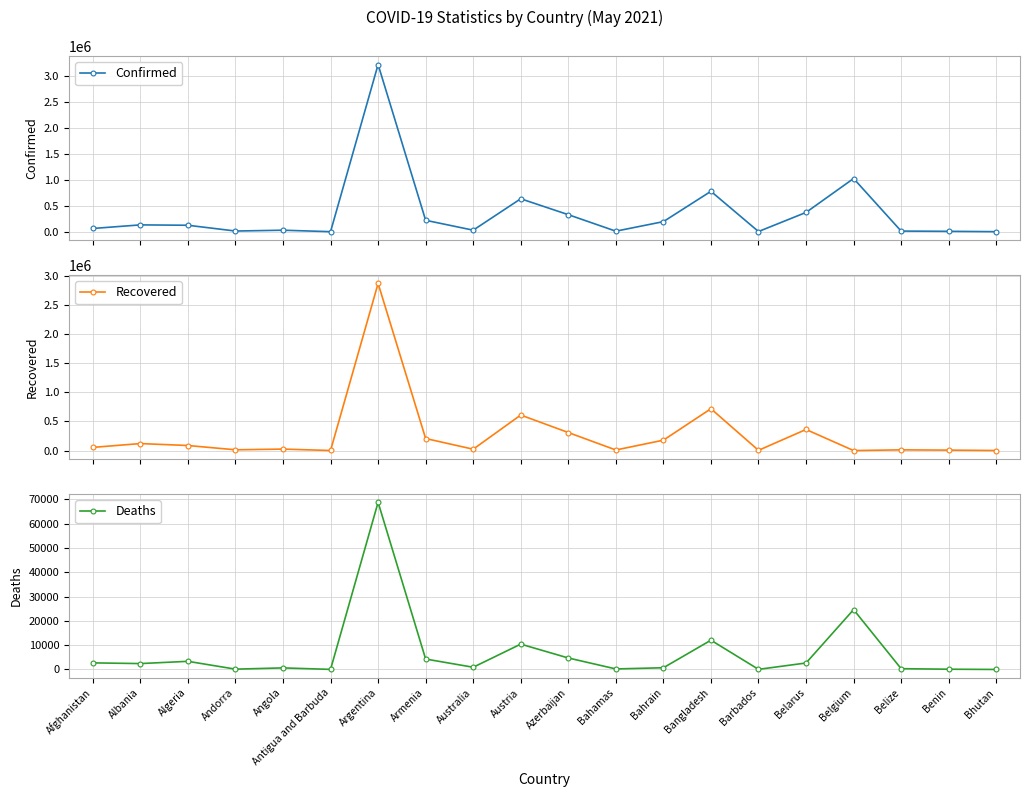

Between Afghanistan and Albania, which series saw the biggest shift?

Confirmed